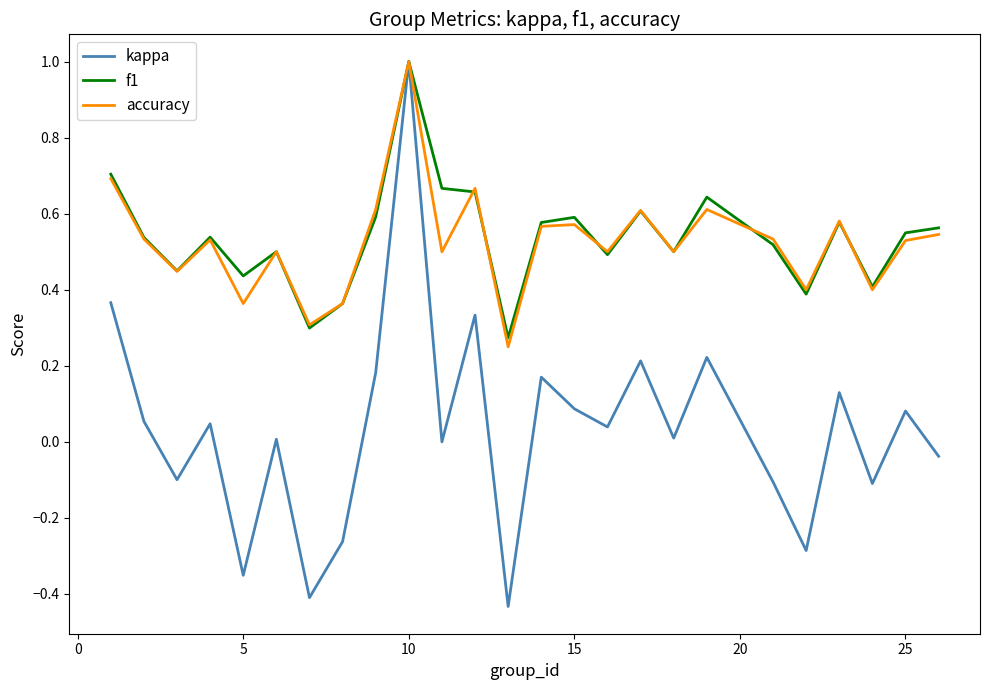

What is the maximum value shown in the chart?

1.0